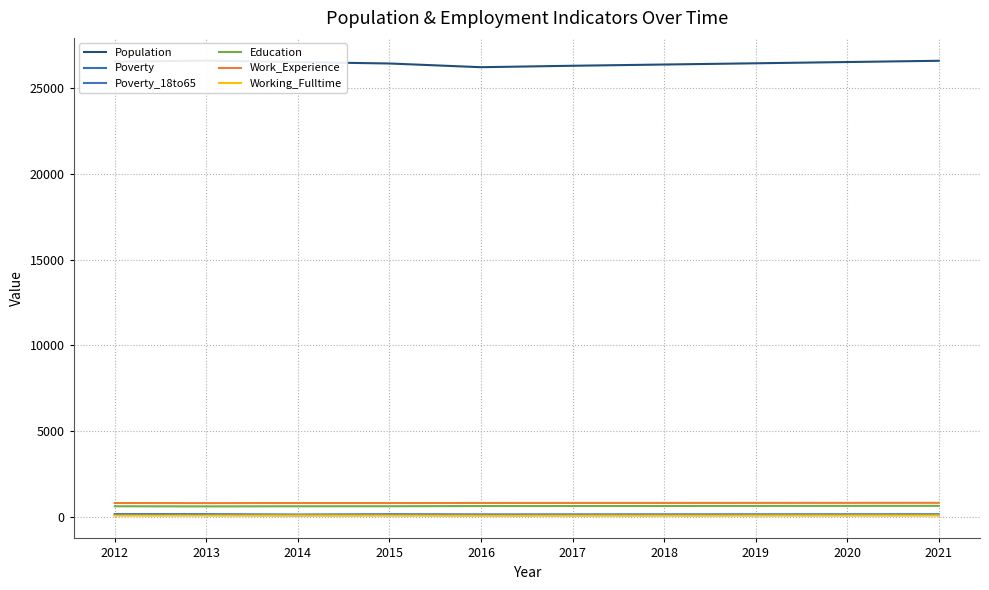

True or false: Population and Working_Fulltime cross at least once.

False